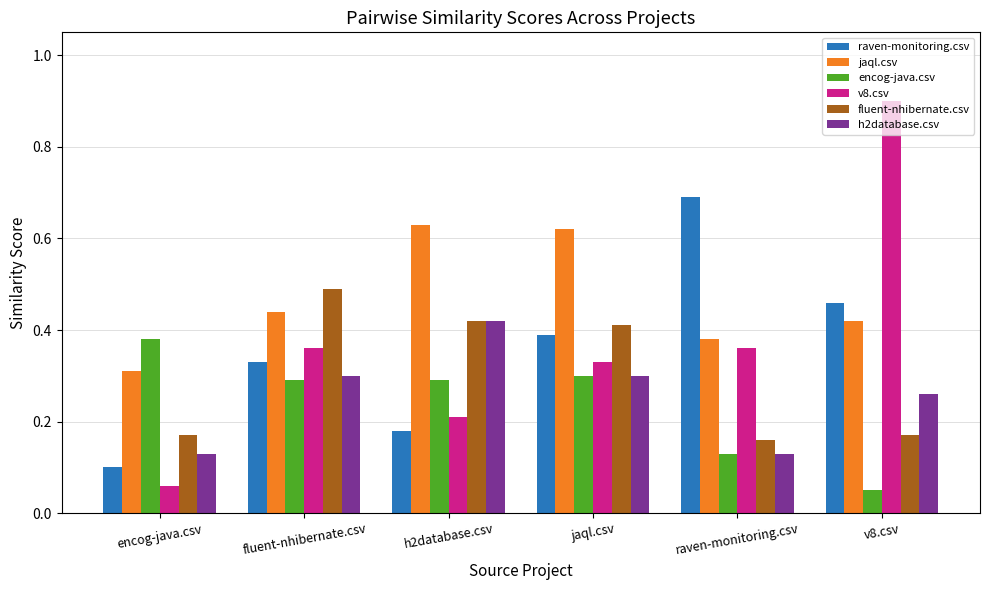

What are all the series names shown in the legend?

raven-monitoring.csv, jaql.csv, encog-java.csv, v8.csv, fluent-nhibernate.csv, h2database.csv